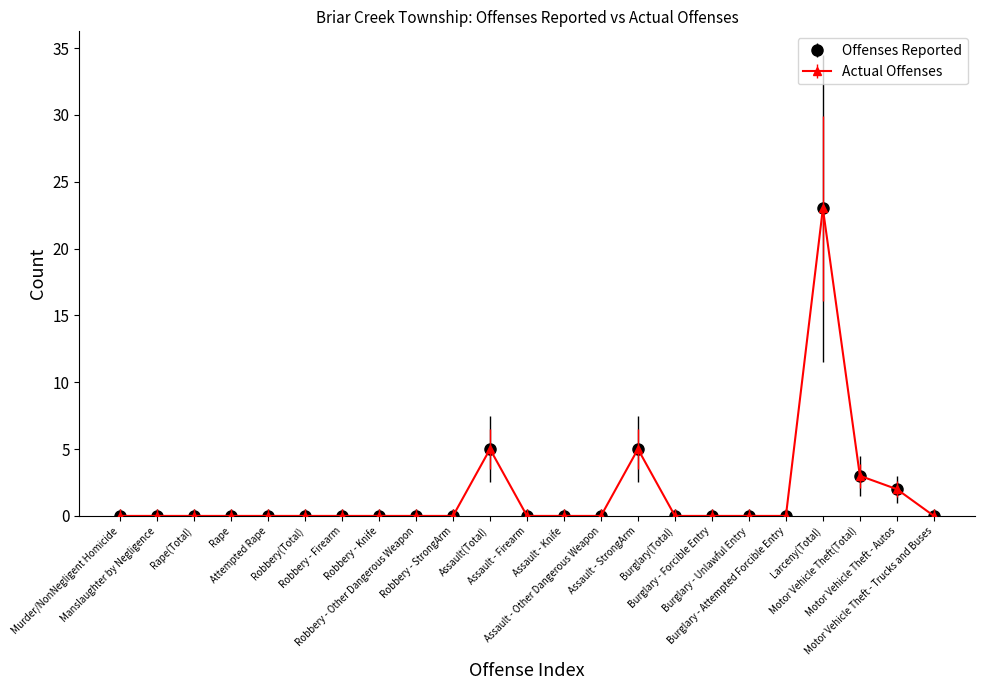

Does the chart have visible grid lines?

No